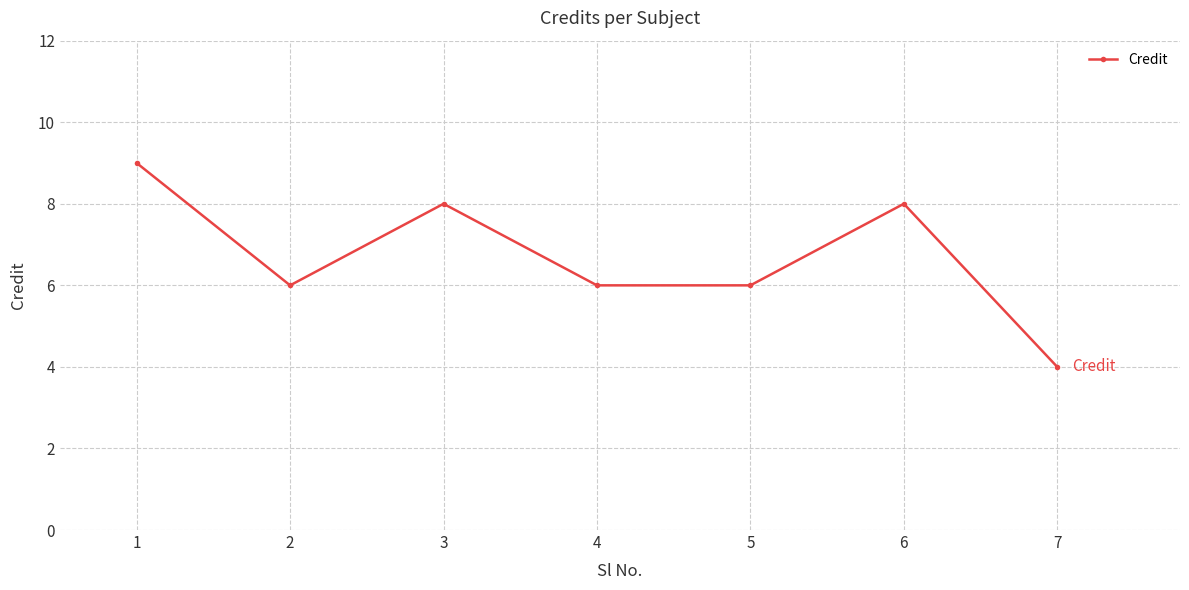

Which has a higher value, 1 or 6?

1